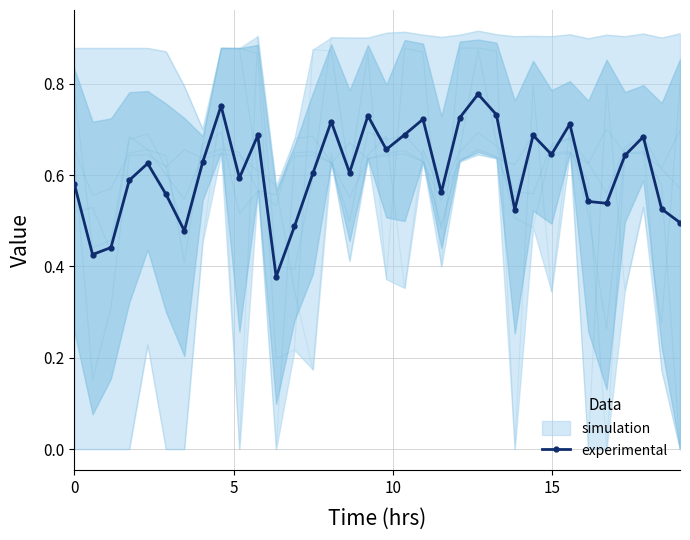

How many interior local peaks does the experimental series have?

10